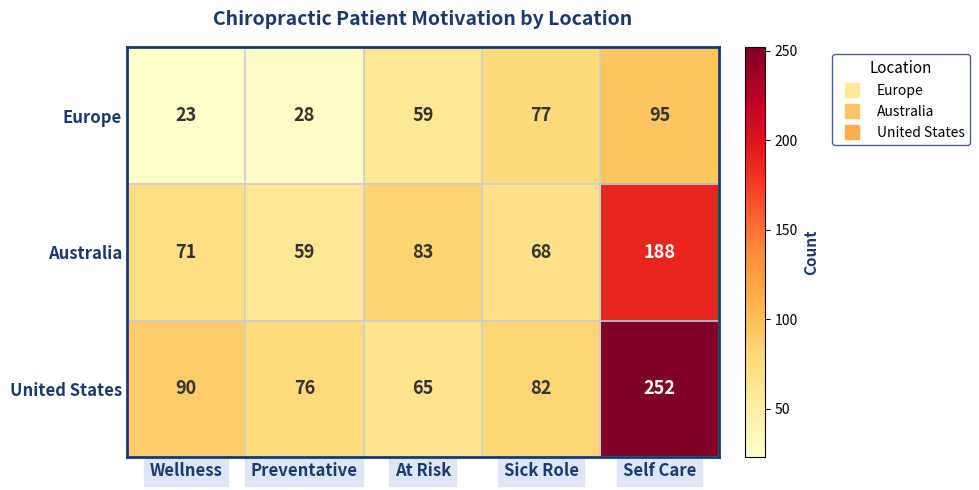

What is the average value of the United States series?

113